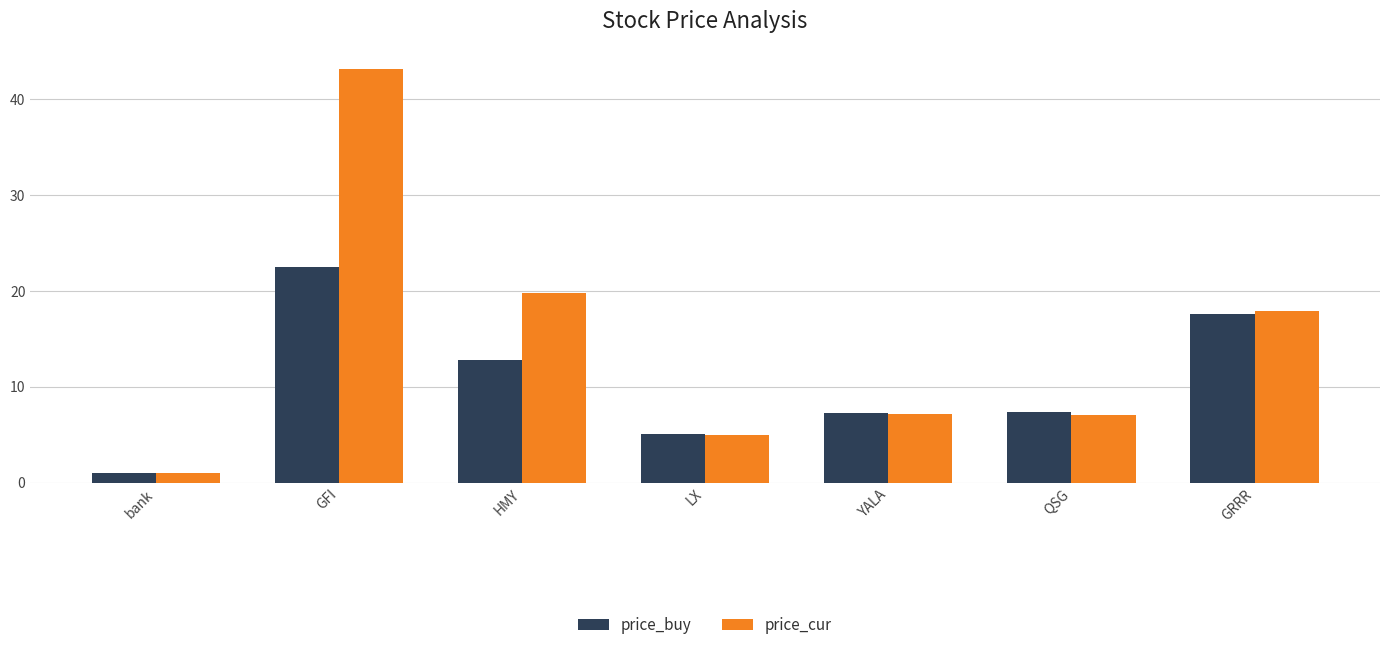

Where is price_cur nearest to the value 22?

HMY